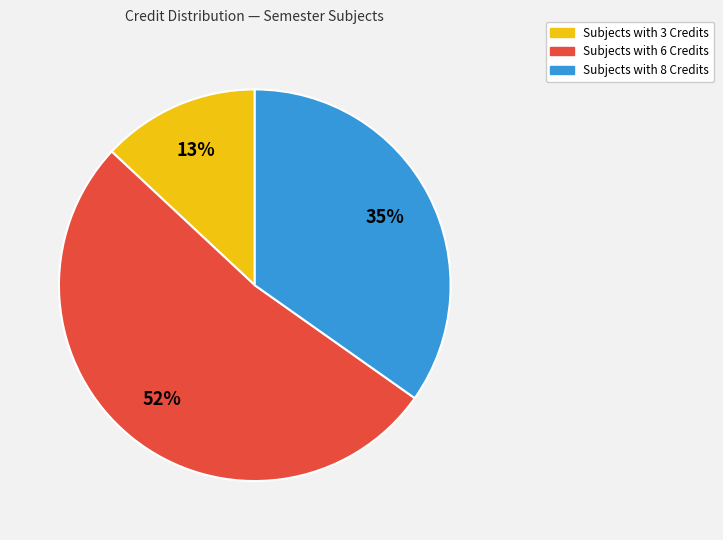

Do Subjects with 3 Credits and Subjects with 6 Credits together represent more than half of the pie?

Yes